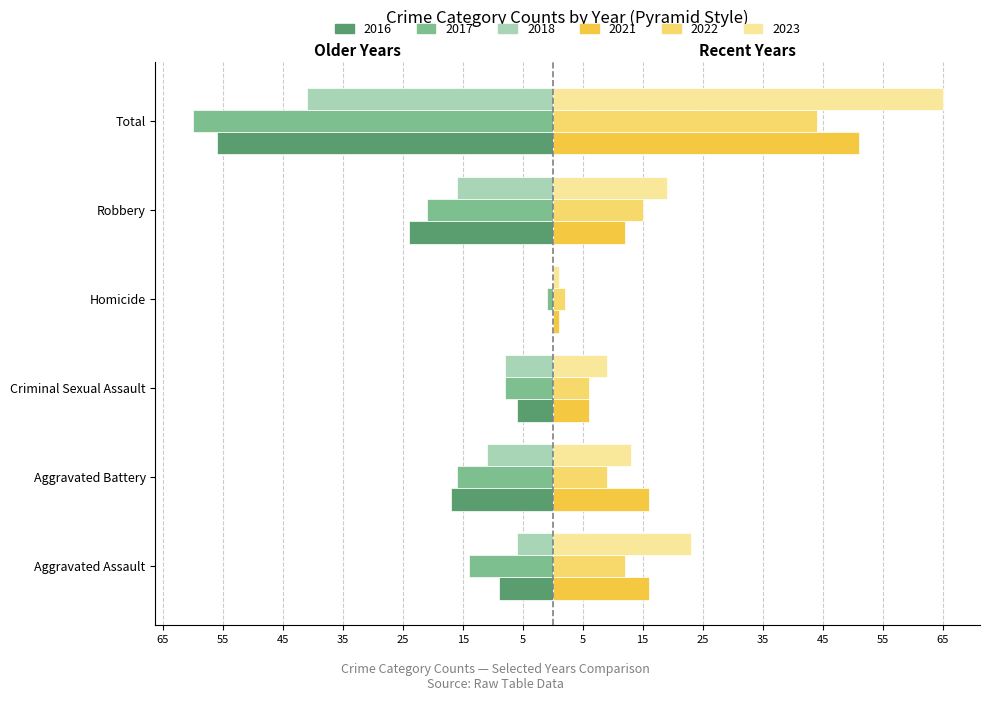

The 2016 (Left) series shows -24 at Robbery. True or false?

True